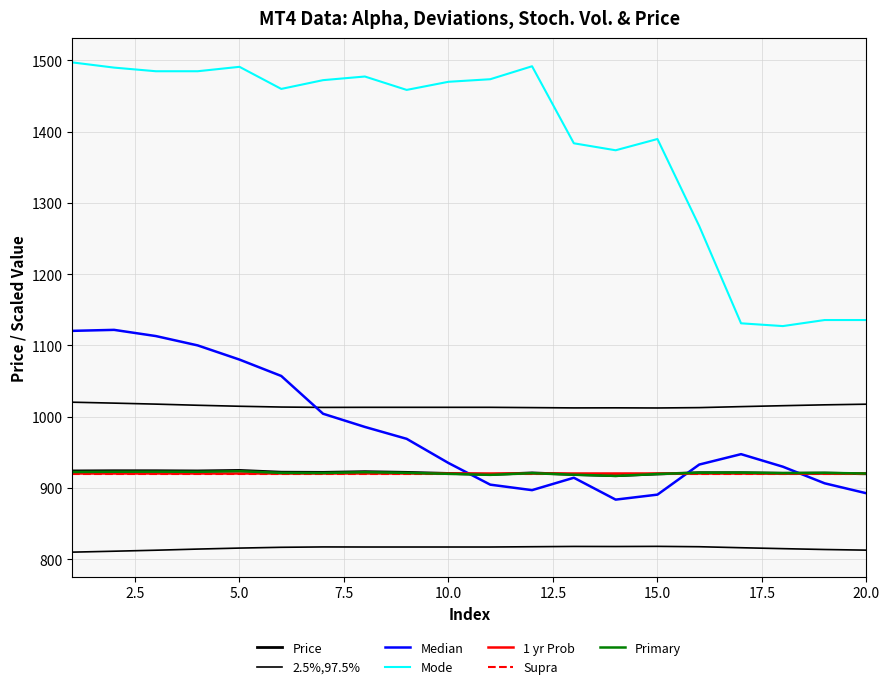

Reading left to right, transcribe all the data shown in this chart.

Alpha: 1120.3	1121.7	1113.0	1099.9	1080.0	1057.0	1004.0	985.5	968.8	934.9	904.5	896.8	914.2	883.5	890.5	932.7	947.3	929.7	906.4	892.4
Upper Dev.: 1020.2	1018.9	1017.5	1015.9	1014.5	1013.4	1012.9	1013.0	1013.0	1013.0	1013.0	1012.6	1012.2	1012.3	1012.1	1012.6	1014.0	1015.3	1016.5	1017.4
Low Dev.: 809.8	811.1	812.5	814.1	815.5	816.6	817.1	817.0	817.0	817.0	817.0	817.4	817.8	817.7	817.9	817.4	816.0	814.7	813.5	812.6
Stoch. Vol.: 1497.0	1489.7	1484.6	1484.6	1490.8	1459.8	1472.1	1477.2	1458.4	1469.8	1473.4	1491.6	1383.5	1373.7	1389.5	1267.3	1130.9	1127.0	1135.5	1135.5
Price: 923.8	924.0	924.0	923.8	924.5	922.0	921.8	922.8	921.8	920.2	918.8	921.0	918.8	917.0	919.5	921.2	921.2	920.5	920.8	919.8